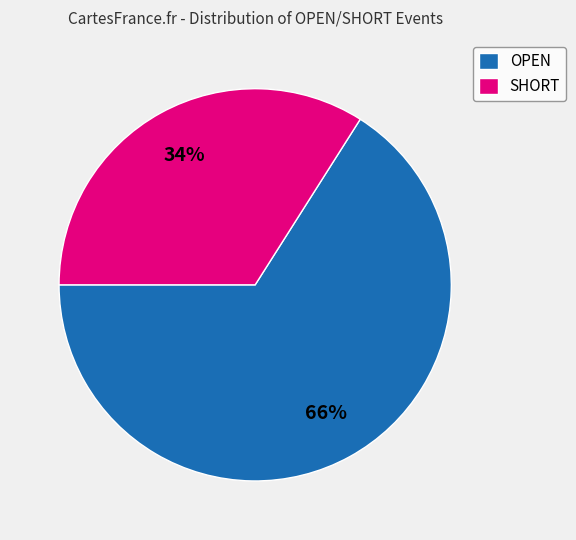

Rank the categories by value from lowest to highest.

SHORT, OPEN